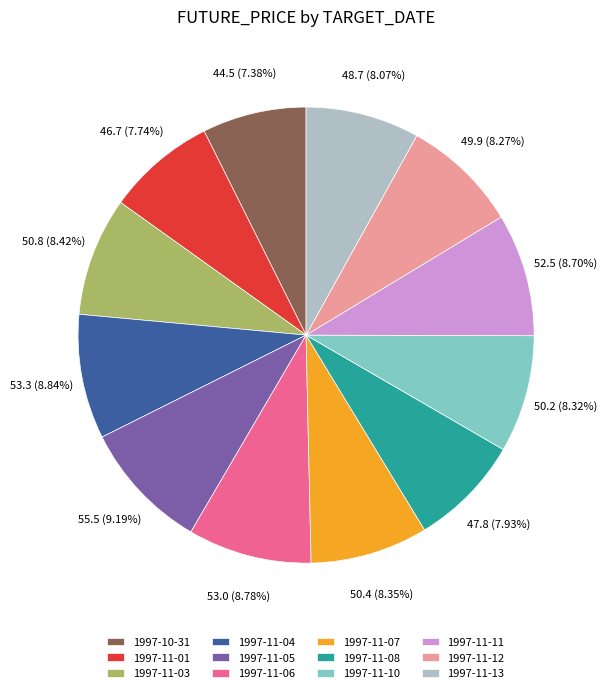

How many segments does this pie chart have?

12